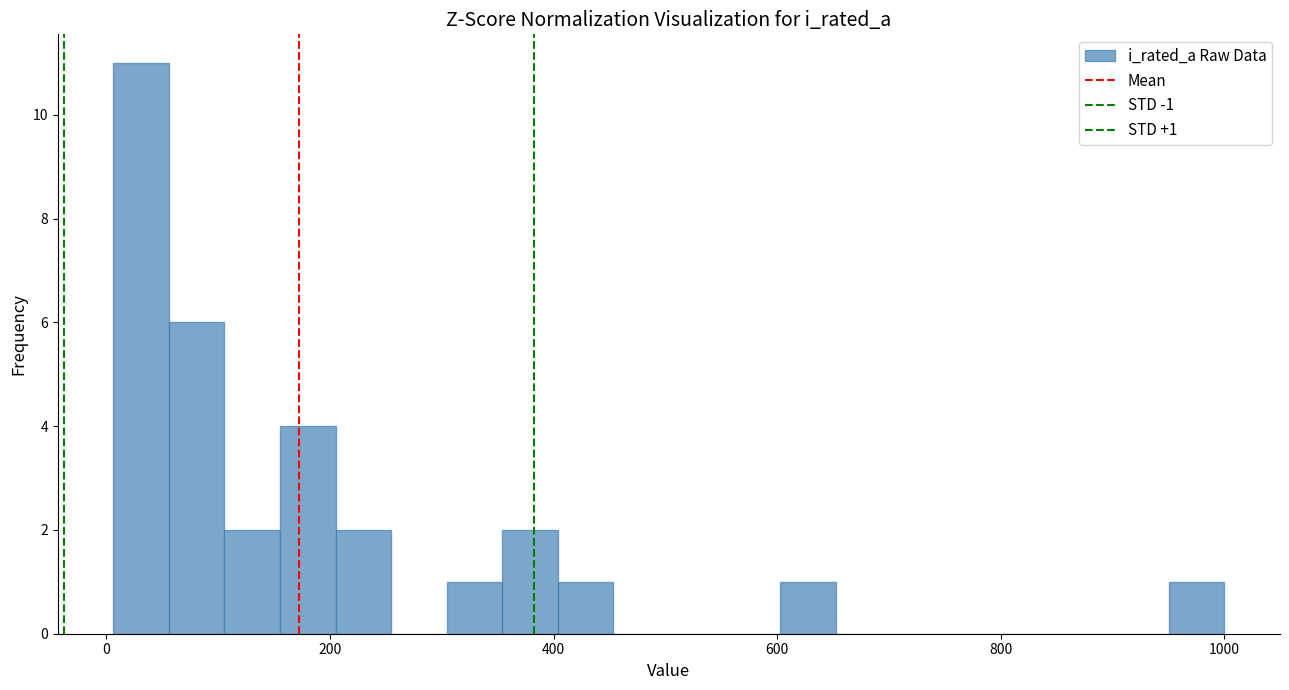

Read against the x-axis, roughly where is the centre of the tallest bar?

40